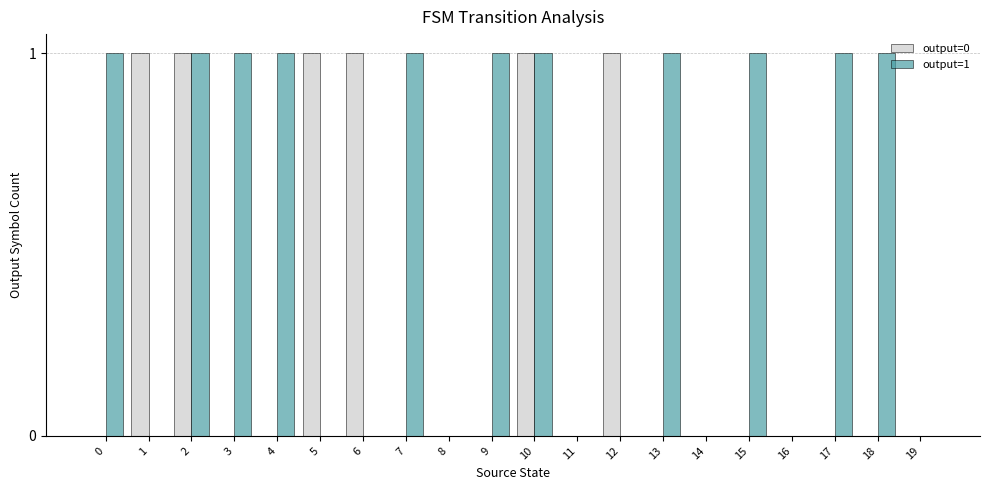

Is it true that output=1 equals 0 at 0?

False